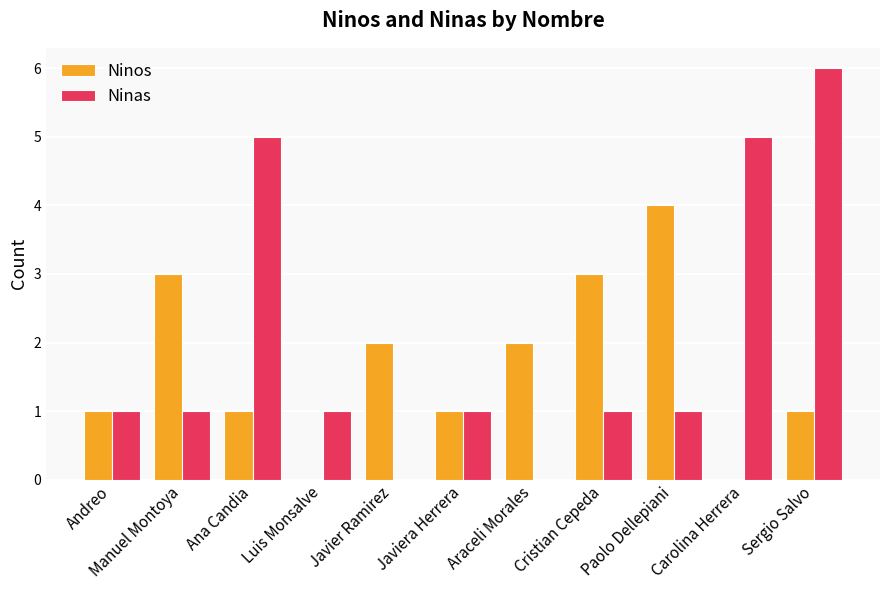

Reading left to right, list all the values displayed in this chart.

Ninos: Andreo=1	Manuel Montoya=3	Ana Candia=1	Luis Monsalve=0	Javier Ramirez=2	Javiera Herrera=1	Araceli Morales=2	Cristian Cepeda=3	Paolo Dellepiani=4	Carolina Herrera=0	Sergio Salvo=1
Ninas: Andreo=1	Manuel Montoya=1	Ana Candia=5	Luis Monsalve=1	Javier Ramirez=0	Javiera Herrera=1	Araceli Morales=0	Cristian Cepeda=1	Paolo Dellepiani=1	Carolina Herrera=5	Sergio Salvo=6